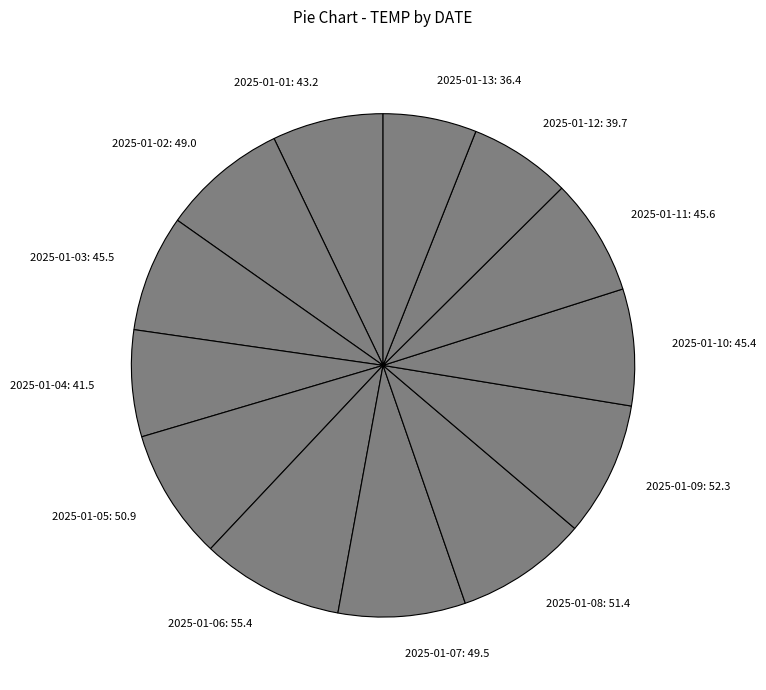

Approximately how many times larger is the value at 2025-01-06: 55.4 compared to 2025-01-05: 50.9?

1.1